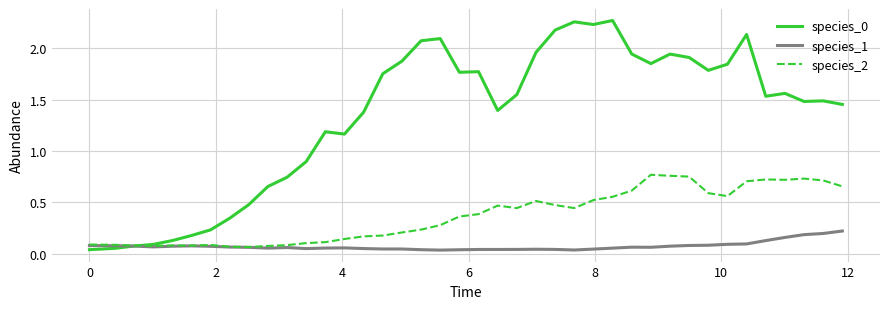

What is the average value of the species_1 series?

0.1